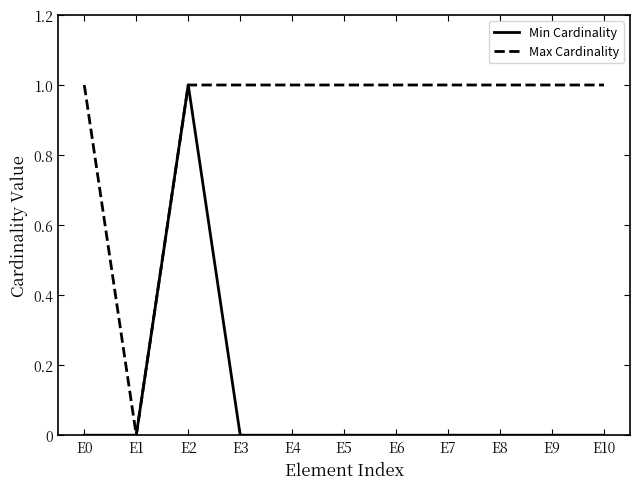

Which category has the highest value in the Min Cardinality series?

E2